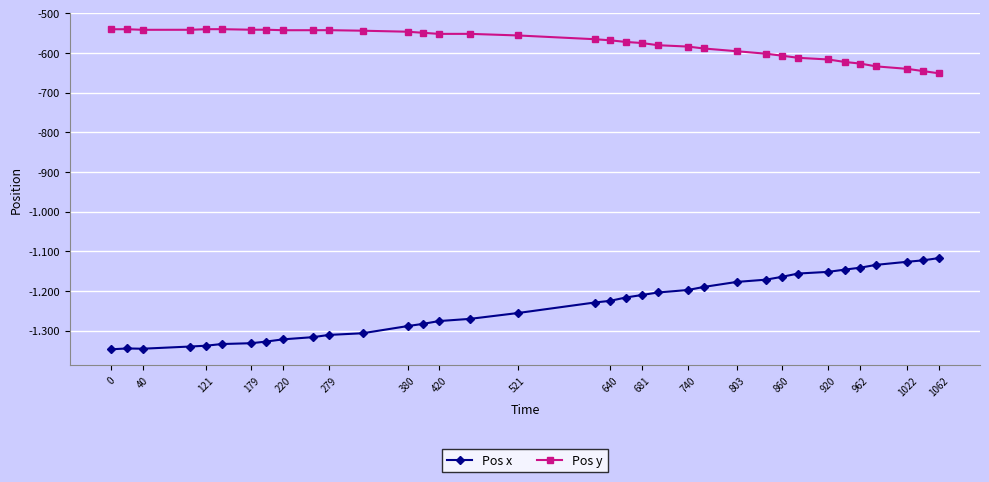

Does the chart have visible grid lines?

Yes